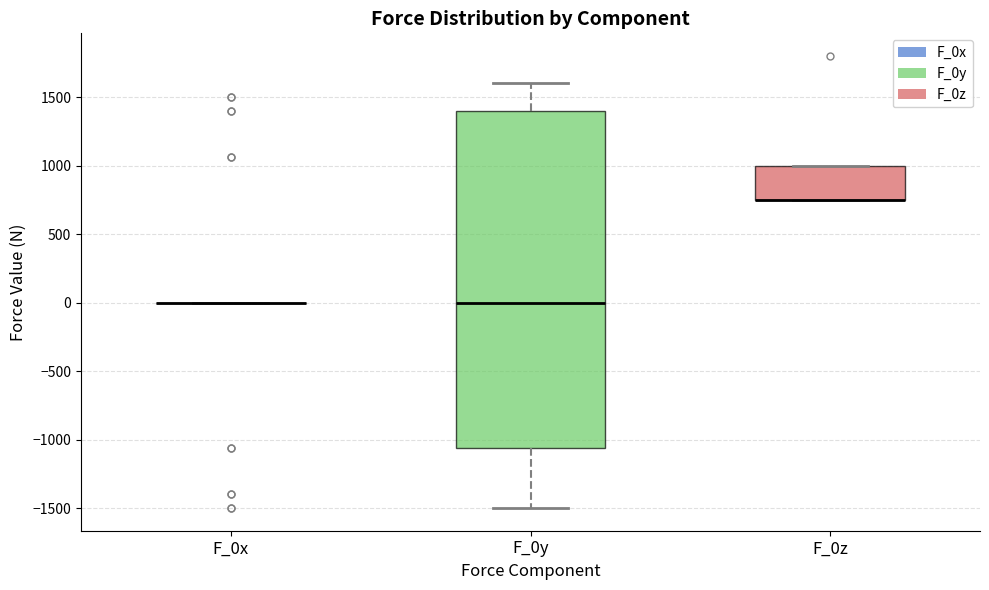

Reading left to right, transcribe this box plot: for each box, give where its median line is, the range the box spans, and where its two whiskers end, as read against the y-axis. The values are not printed on the chart, so give them approximately, as read against the axis.

F_0x: box collapsed to a line at 0, whiskers 0 to 0
F_0y: median 0, box -1050 to 1400, whiskers -1500 to 1600
F_0z: median 750 (drawn on the box's lower edge), box 750 to 1000, whiskers 750 to 1000